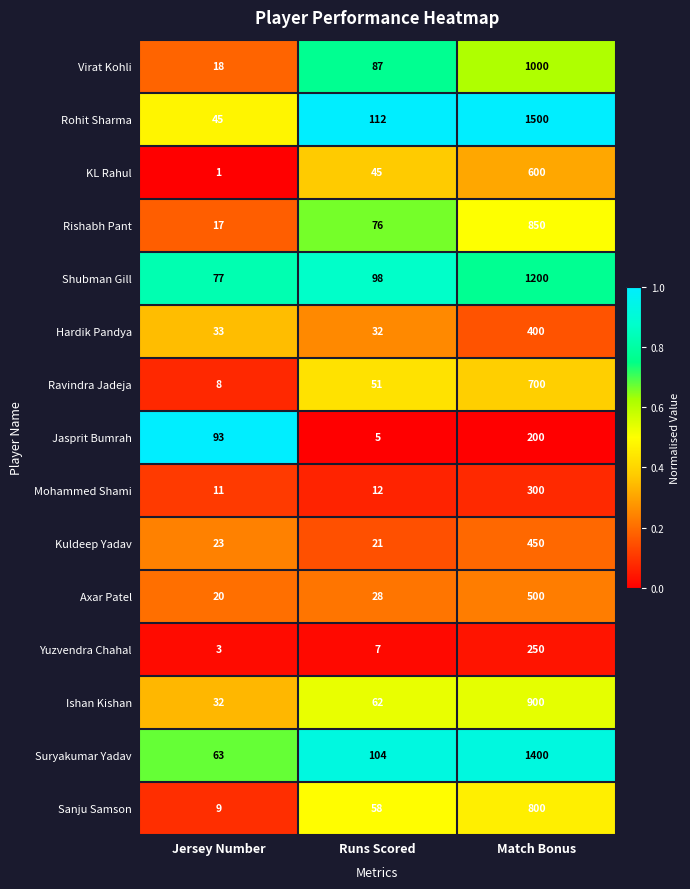

At which category is the sum across all series the highest?

Match Bonus